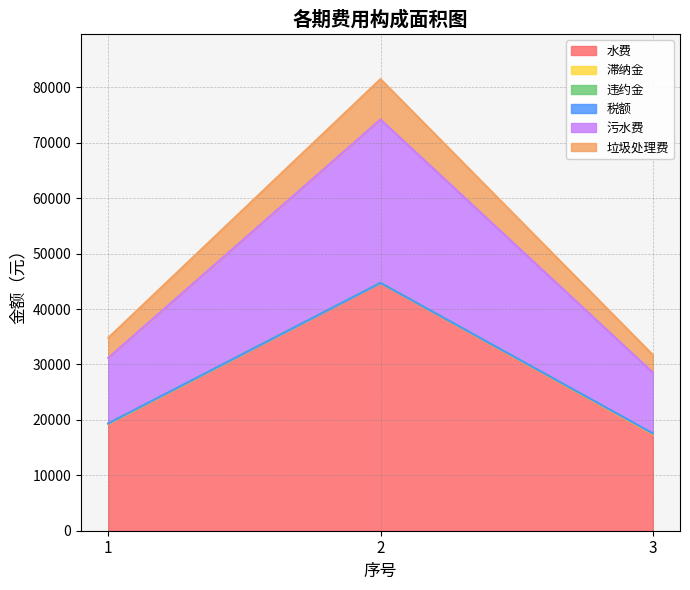

The 水费 series shows 19268.7 at 1. True or false?

True